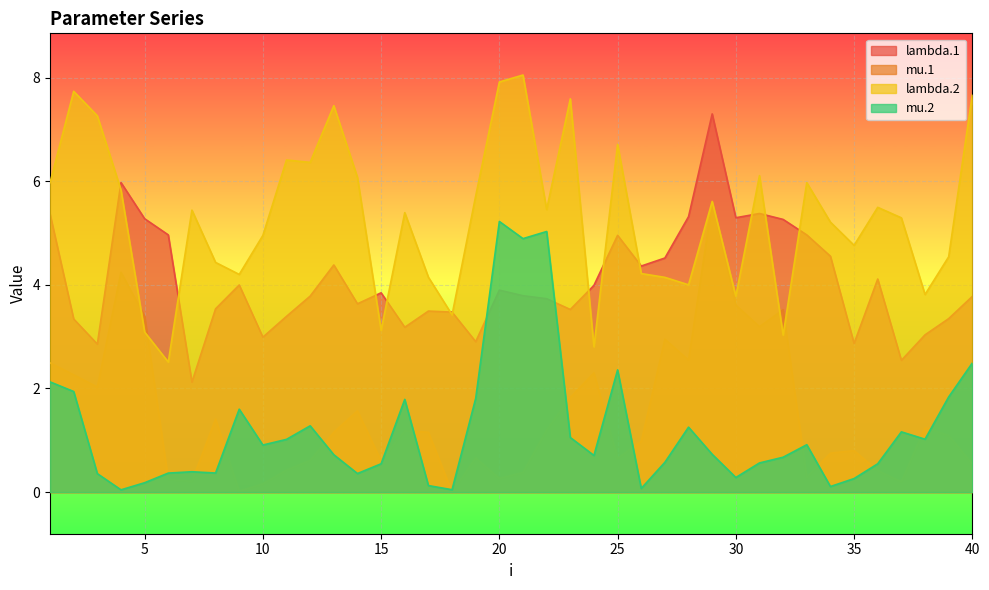

Reading left to right, list all the values displayed in this chart.

lambda.1: 5.4	3.3	2.9	6.0	5.3	5.0	2.1	3.5	4.0	3.0	3.4	3.8	4.4	3.6	3.8	3.2	3.5	3.5	2.9	3.9	3.8	3.7	3.5	4.0	5.0	4.4	4.5	5.3	7.3	5.3	5.4	5.3	5.0	4.6	2.9	4.1	2.5	3.0	3.3	3.8
mu.1: 2.5	2.3	2.0	4.2	3.4	0.2	0.2	1.4	0.0	0.2	0.4	0.6	1.2	1.6	0.6	1.2	1.2	0.0	0.7	0.3	0.4	1.2	1.8	2.3	0.7	1.0	3.0	2.5	5.6	3.6	3.2	3.5	0.3	0.8	0.8	0.4	0.2	1.2	1.1	0.5
lambda.2: 6.0	7.7	7.3	5.8	3.1	2.5	5.4	4.4	4.2	5.0	6.4	6.4	7.5	6.1	3.1	5.4	4.1	3.4	5.7	7.9	8.0	5.5	7.6	2.8	6.7	4.2	4.1	4.0	5.6	3.8	6.1	3.0	6.0	5.2	4.8	5.5	5.3	3.8	4.5	7.7
mu.2: 2.1	1.9	0.4	0.0	0.2	0.4	0.4	0.4	1.6	0.9	1.0	1.3	0.7	0.4	0.5	1.8	0.1	0.0	1.8	5.2	4.9	5.0	1.1	0.7	2.4	0.1	0.6	1.3	0.7	0.3	0.6	0.7	0.9	0.1	0.3	0.5	1.2	1.0	1.8	2.5